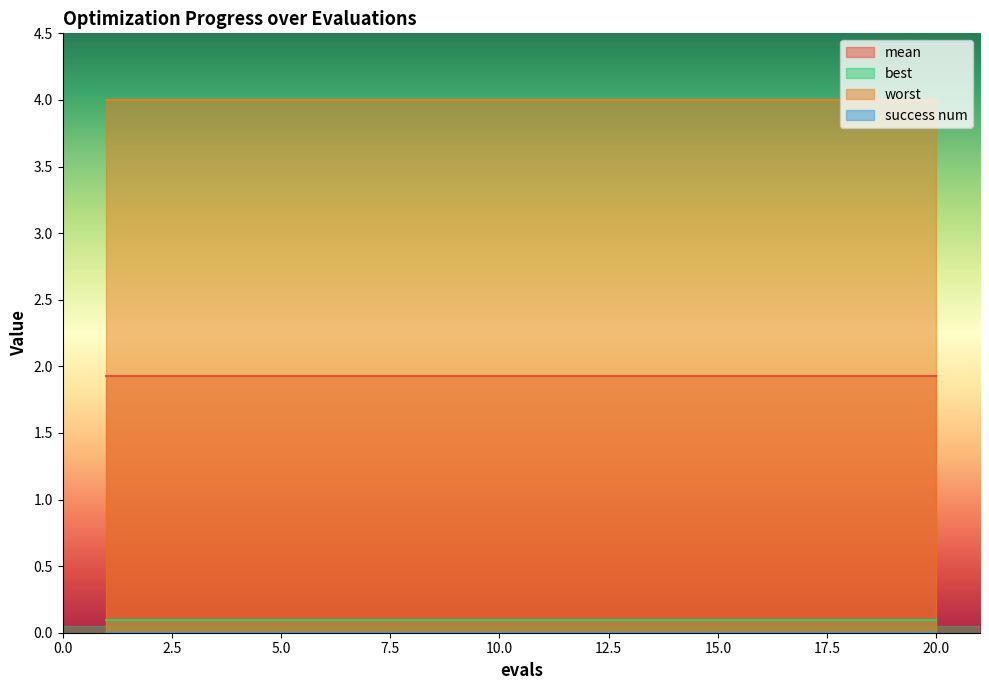

What is the sum of the best values at 6 and 12?

0.2